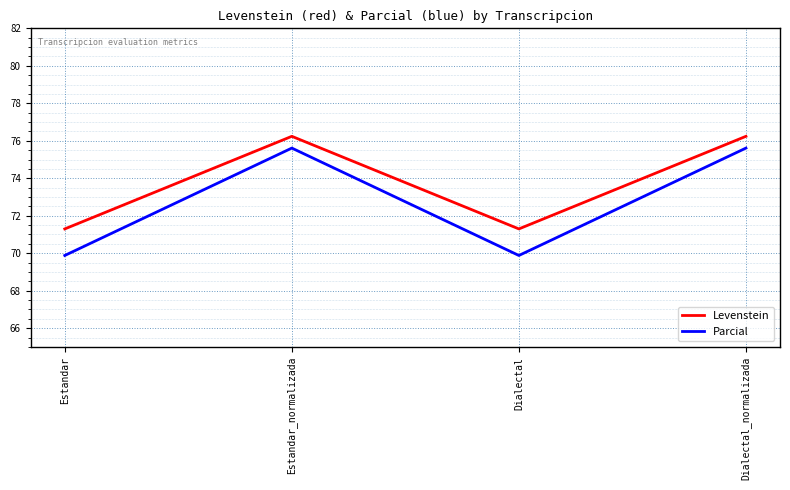

Where does the Levenstein series first go above 76?

Estandar_normalizada